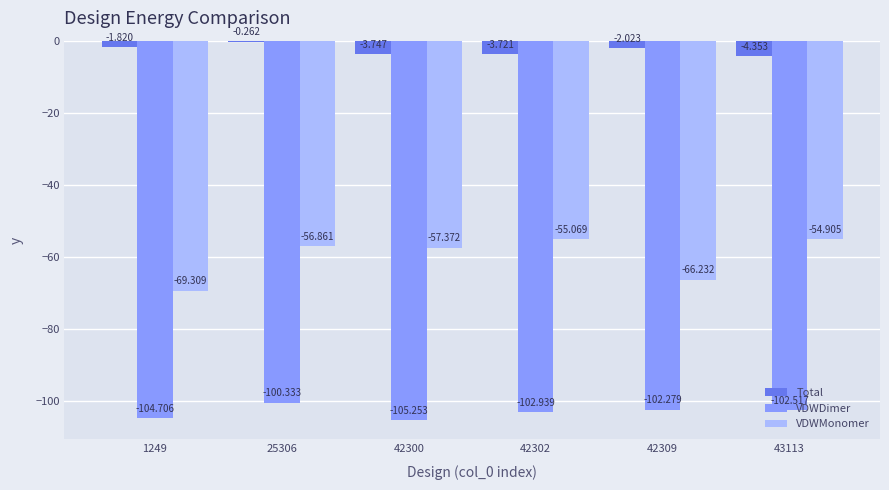

Which series changed the most between 25306 and 42309?

VDWMonomer